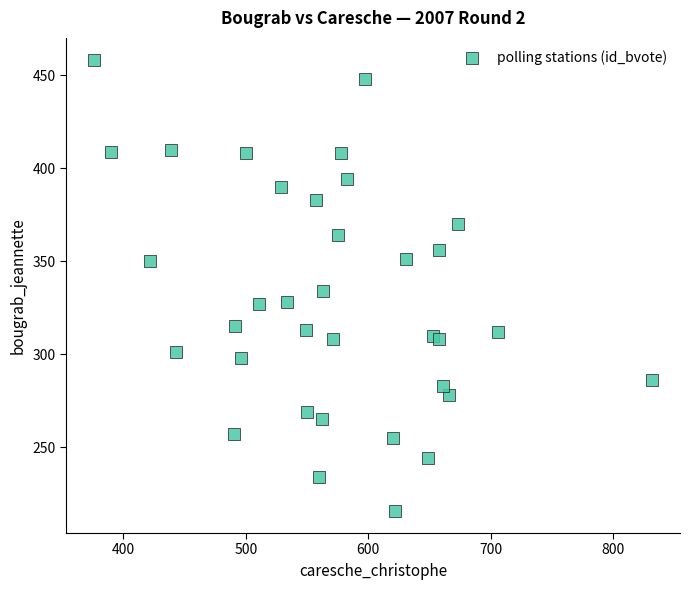

What Y value in the scatter plot is closest to 337?

334